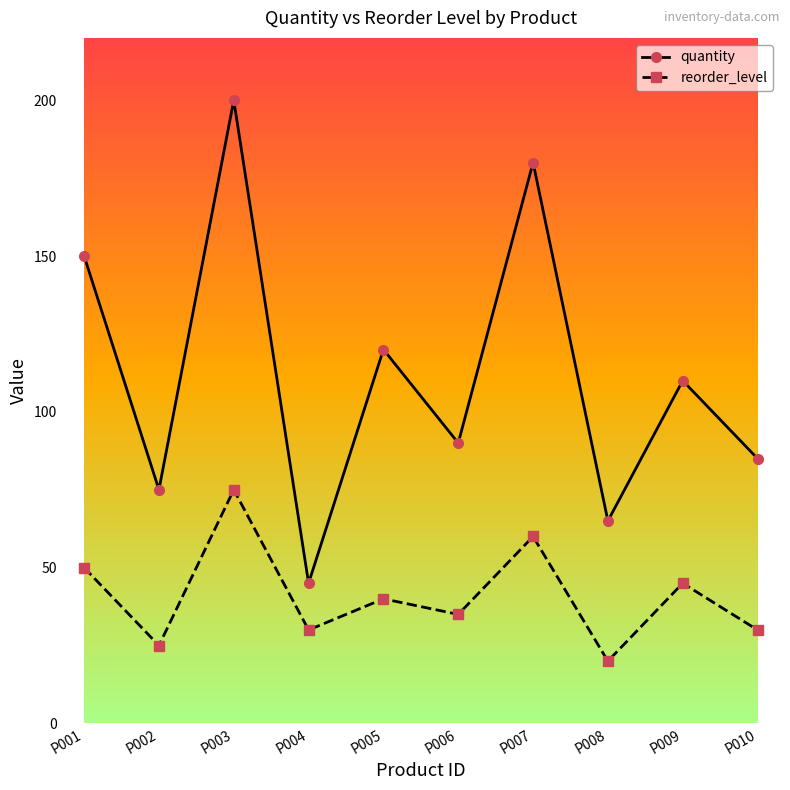

How many interior local valleys does the reorder_level series have?

4